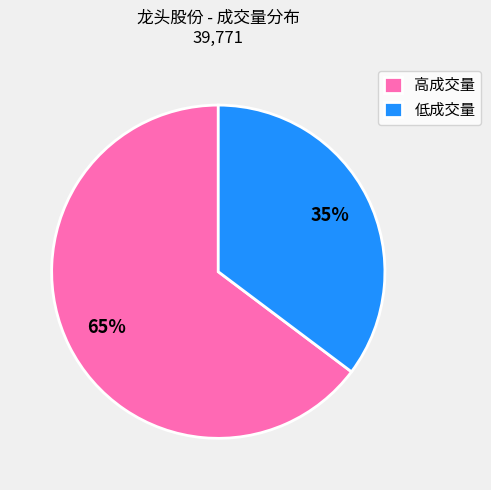

Which has a higher value, 低成交量 or 高成交量?

高成交量